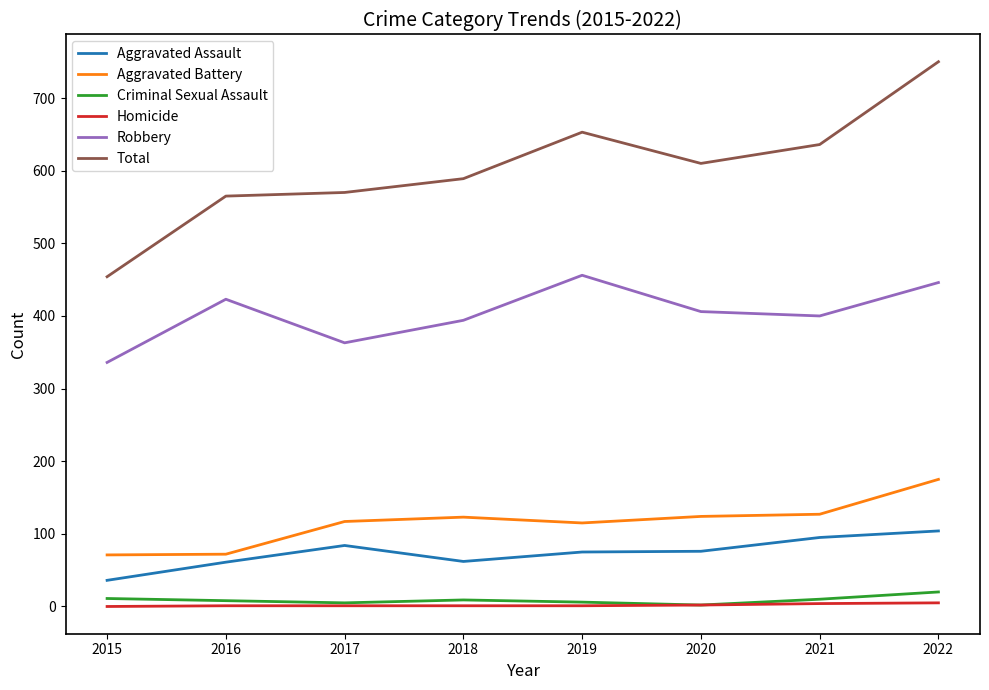

At which category does the chart reach its peak across all series?

2022